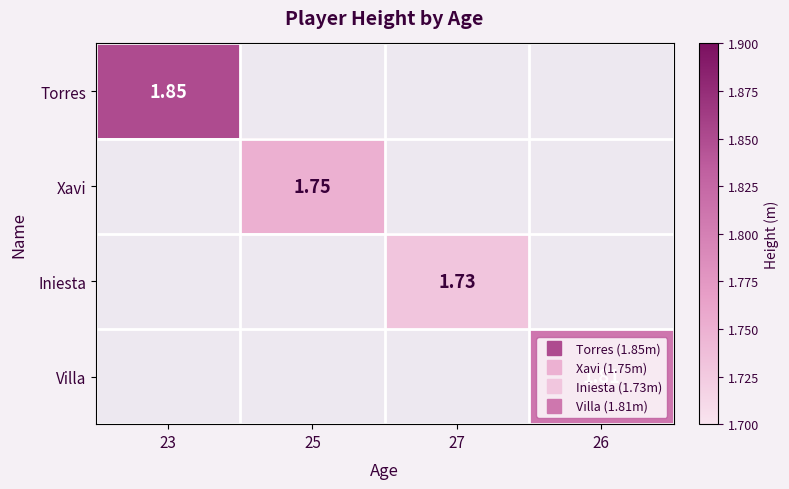

At which category does the chart reach its minimum across all series?

27